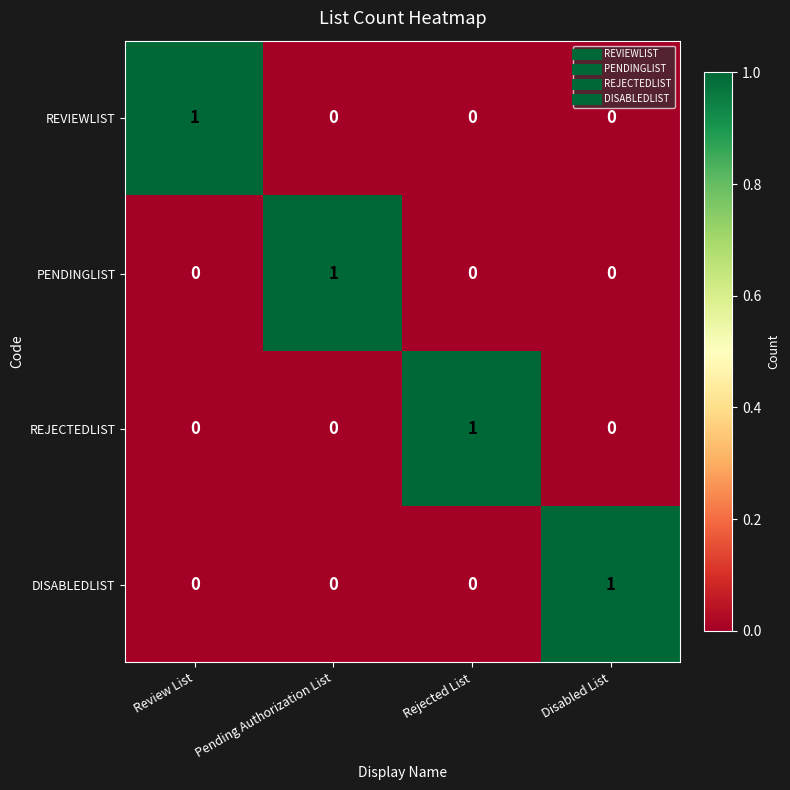

Is it true that REVIEWLIST equals 1 at Review List?

True